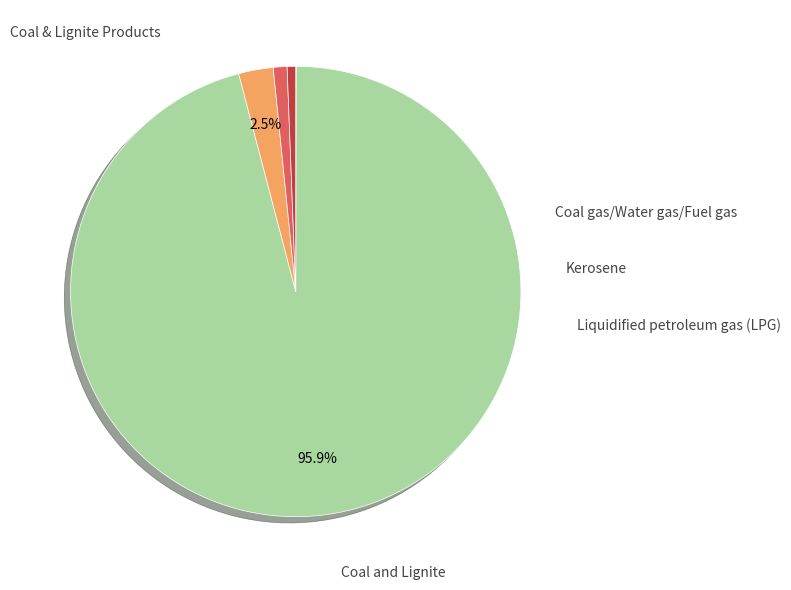

Is there a majority slice in this chart?

Yes